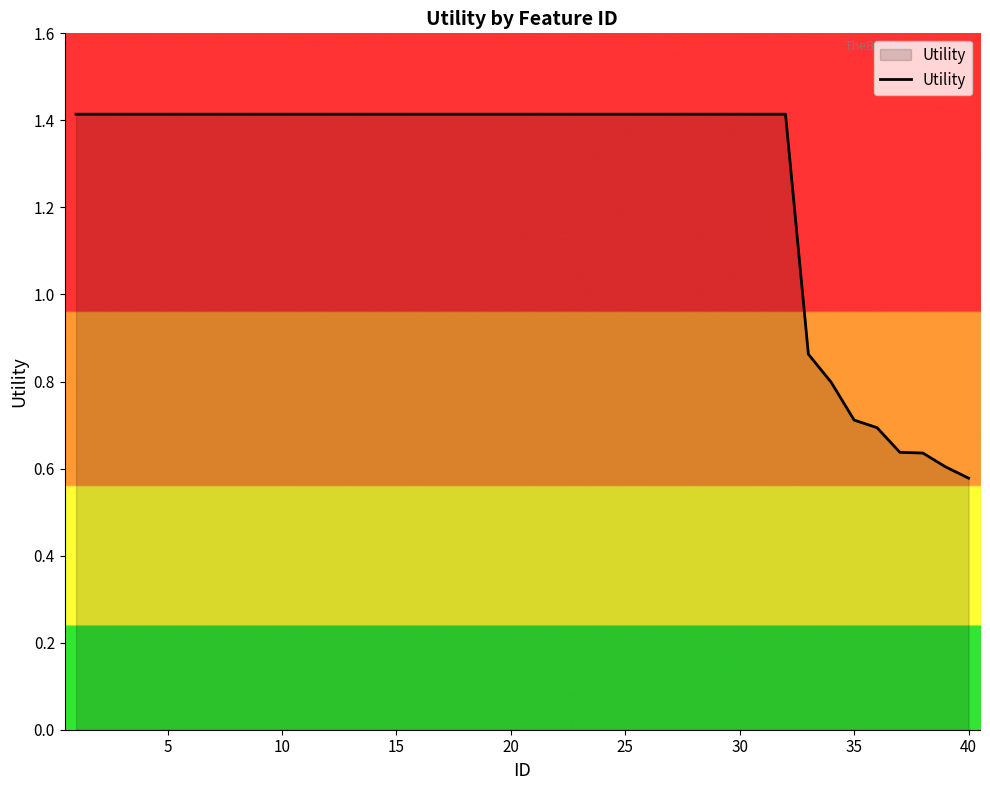

What is the difference between the second highest and minimum values?

0.8